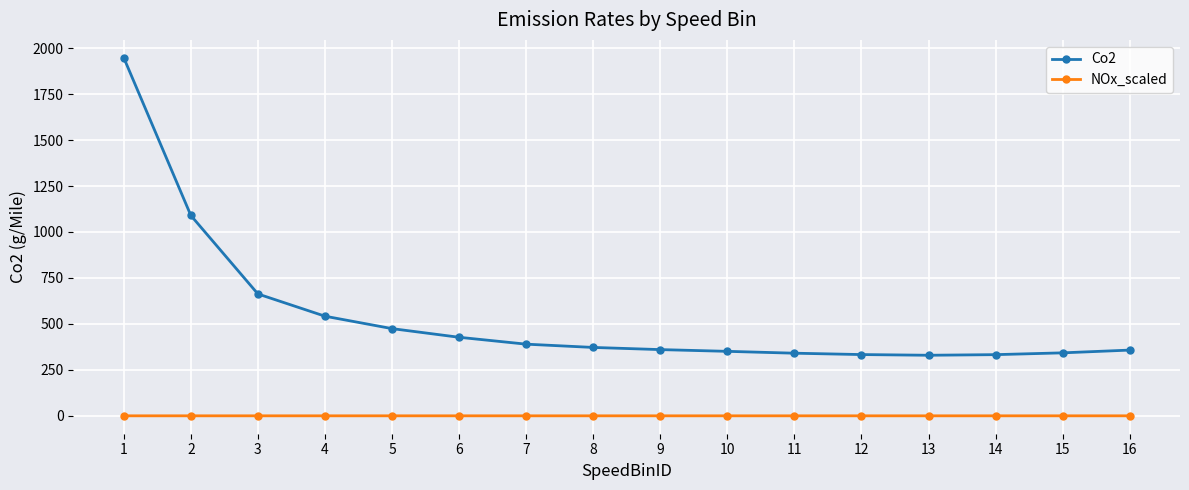

Read the Co2 value at 16.

357.6